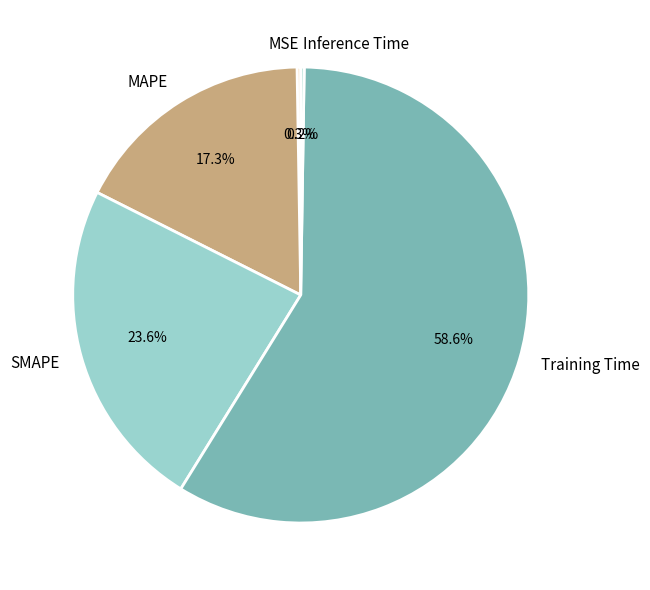

To the nearest percent, what is the difference between the MAPE and SMAPE slice percentages?

6%